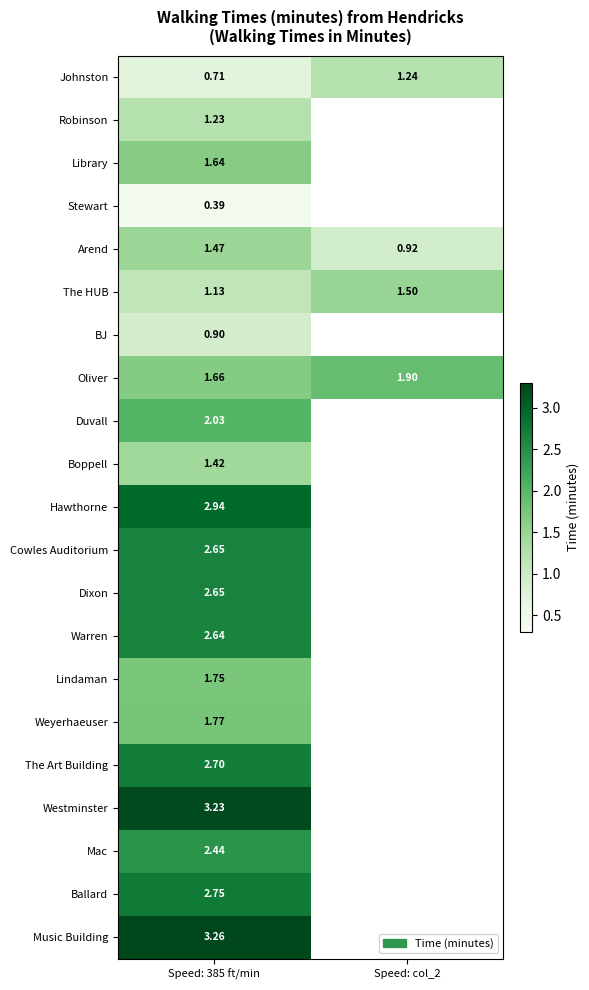

Is the value of Cowles Auditorium at Speed: 385 ft/min greater than the value of The HUB at Speed: 385 ft/min?

Yes